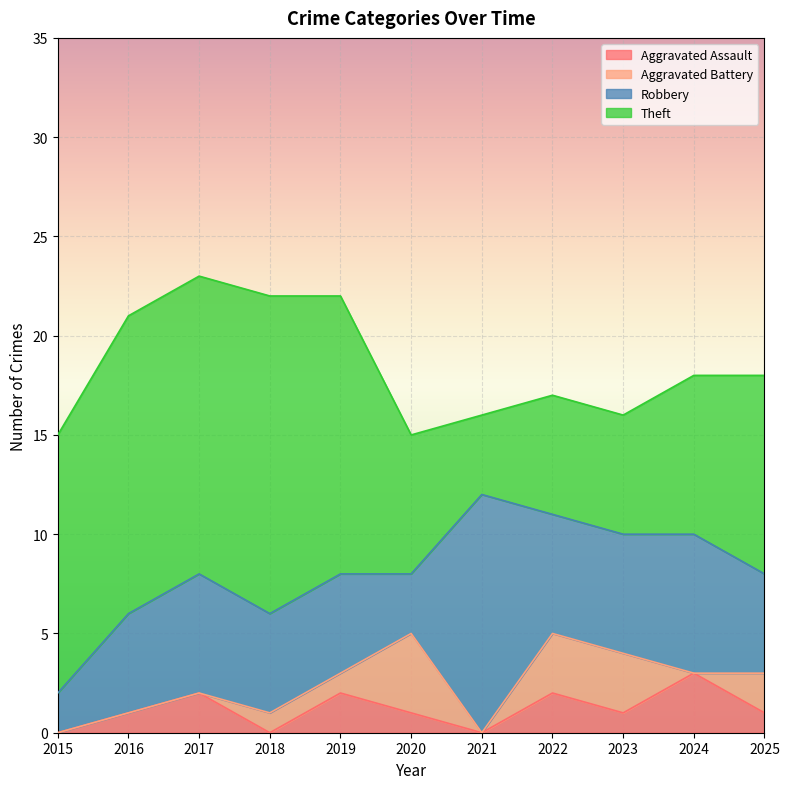

What is the maximum value shown in the chart?

16